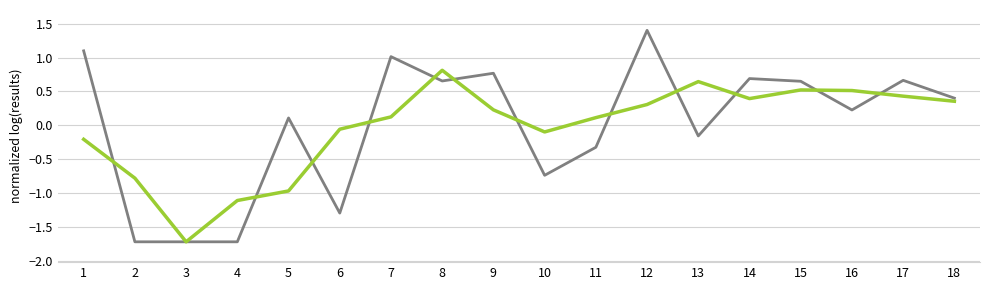

What is the total value across all series at 5?

-0.9